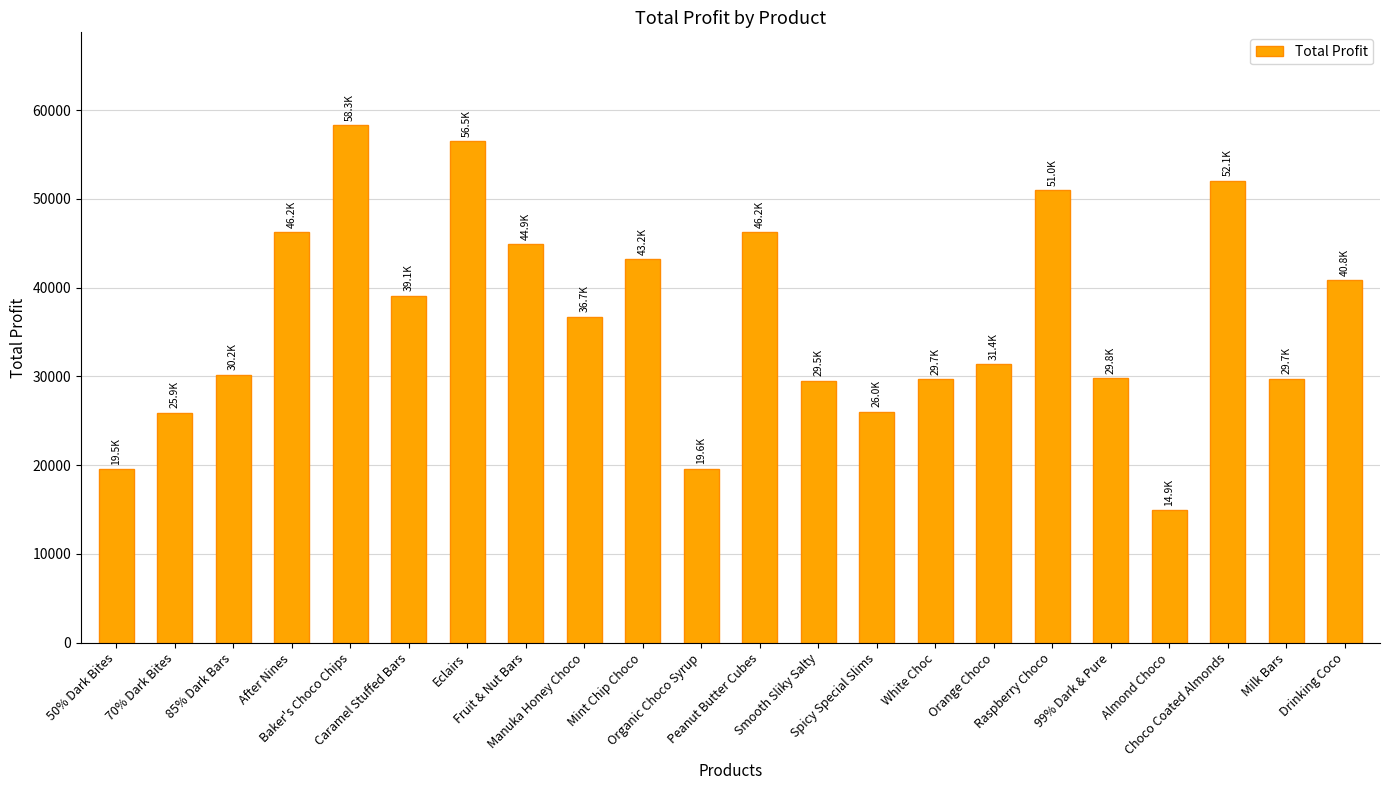

Are the bars grouped side by side (vs. stacked)?

No